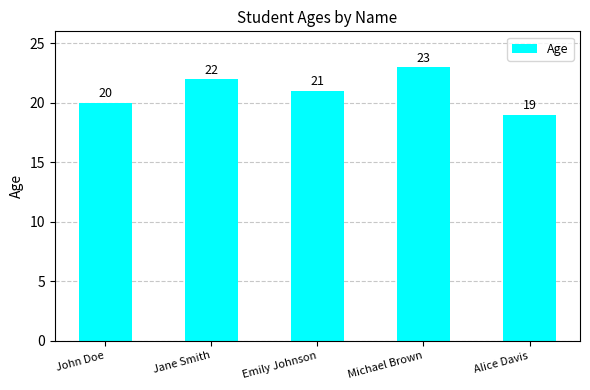

At which label does the data first exceed 21?

Jane Smith